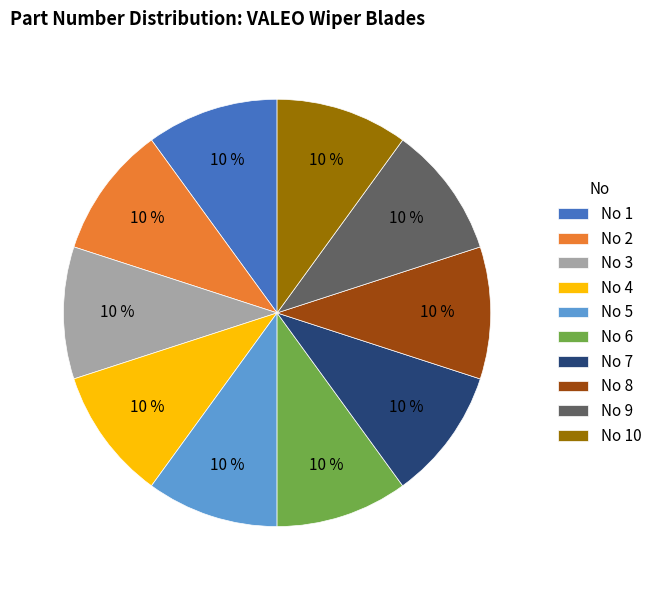

Approximately how many times larger is the value at No 5 compared to No 2?

1.0